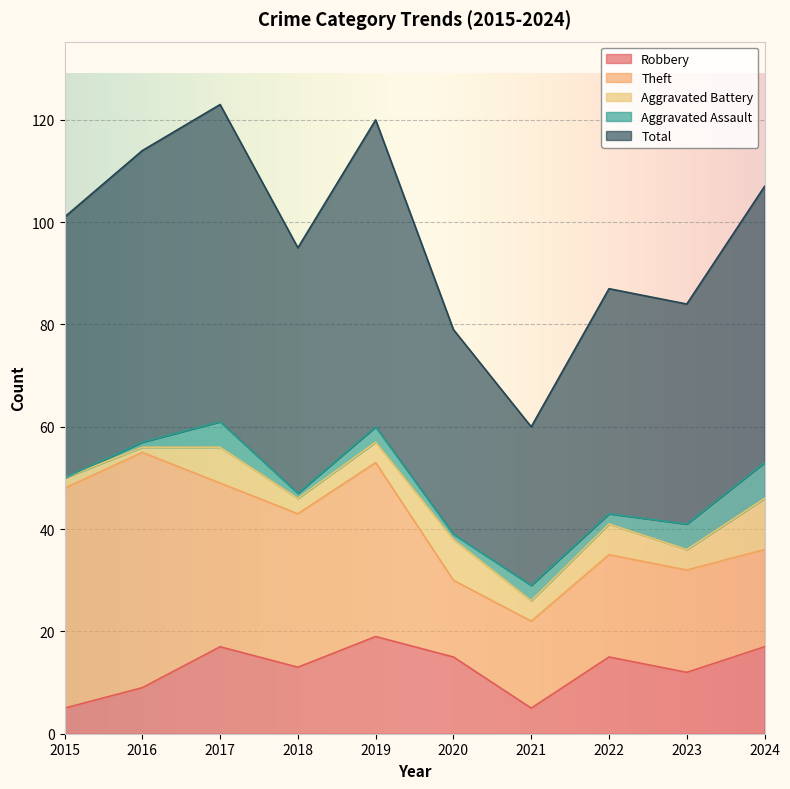

What is the difference between the second highest and minimum values in the Aggravated Assault series?

5